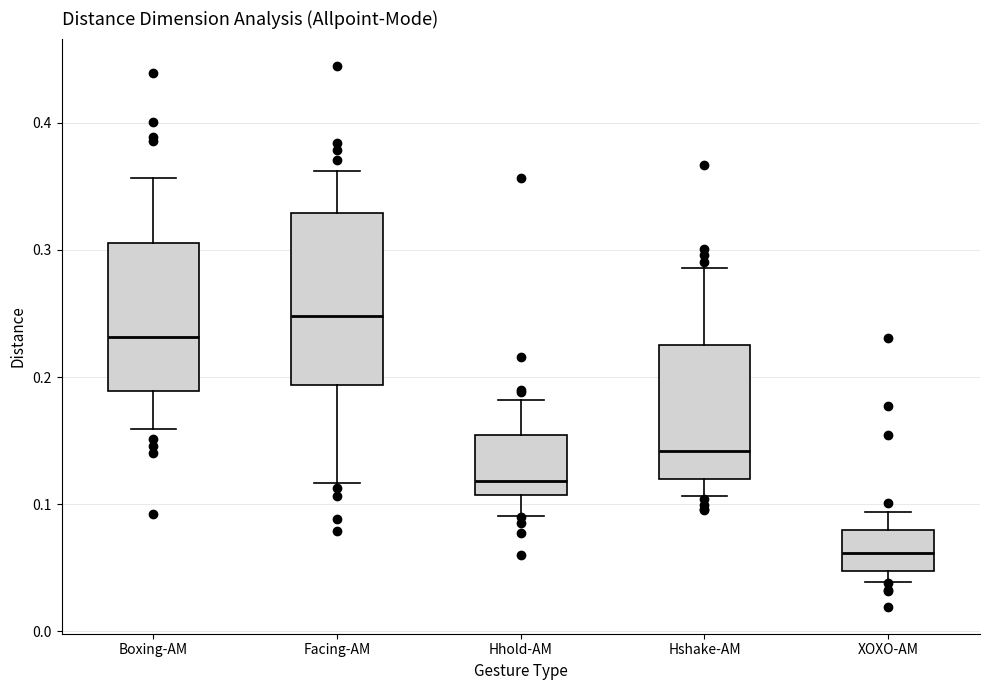

Where does the median line of the box for Hshake-AM sit on the y-axis? The values are not printed on the chart, so give them approximately, as read against the axis.

0.14